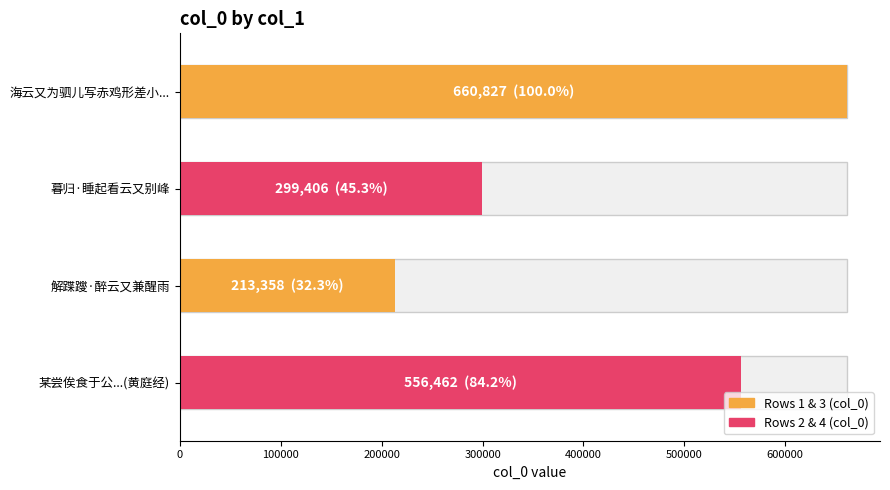

What is the smallest value displayed?

213358